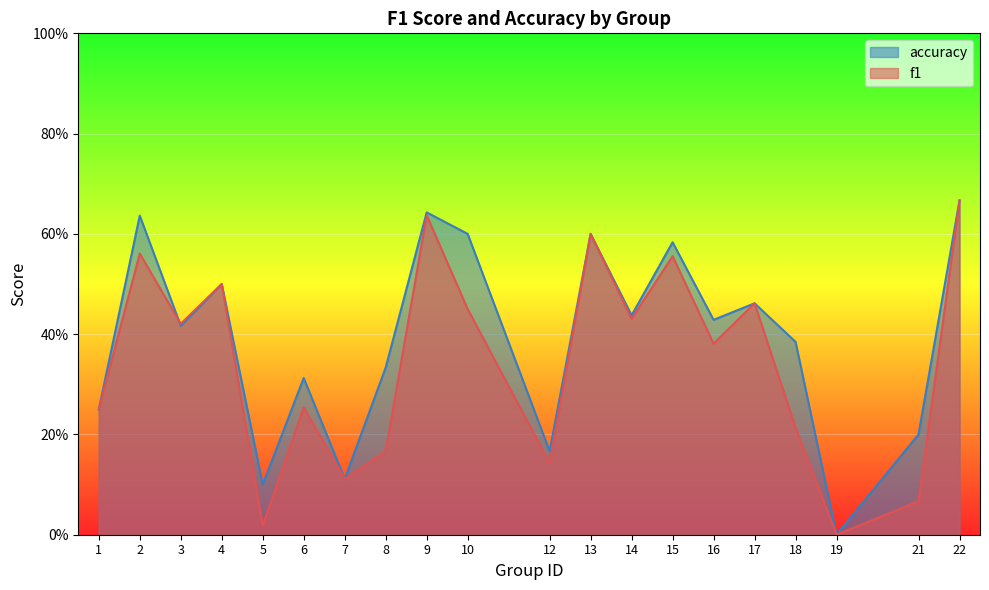

At which category is the sum across all series the highest?

22